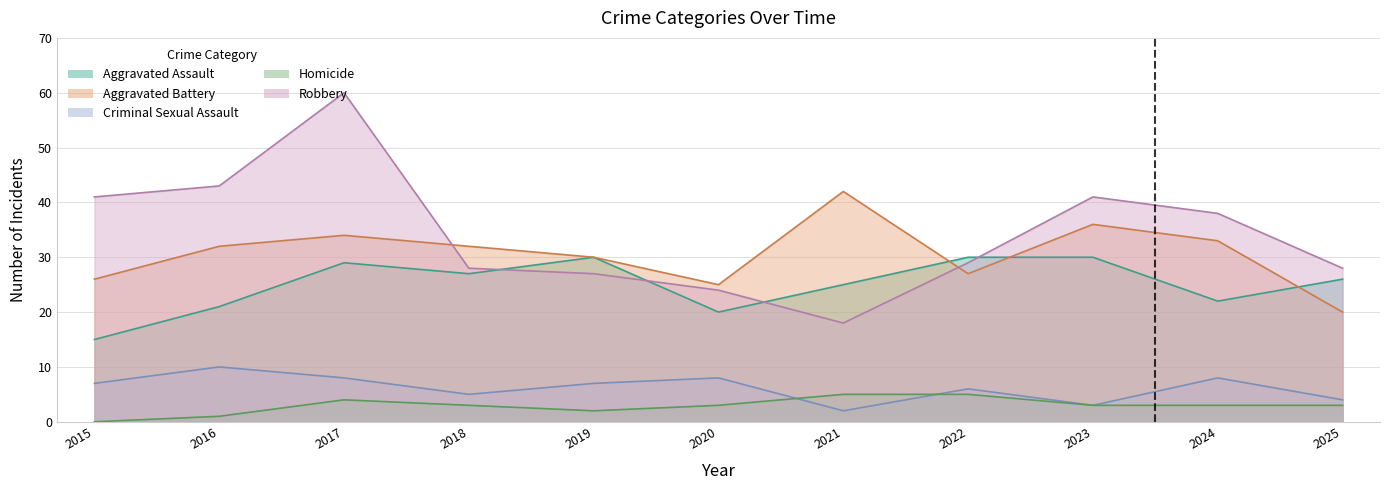

Reading left to right, transcribe all the data shown in this chart.

Aggravated Assault: 15	21	29	27	30	20	25	30	30	22	26
Aggravated Battery: 26	32	34	32	30	25	42	27	36	33	20
Criminal Sexual Assault: 7	10	8	5	7	8	2	6	3	8	4
Homicide: 0	1	4	3	2	3	5	5	3	3	3
Robbery: 41	43	60	28	27	24	18	29	41	38	28